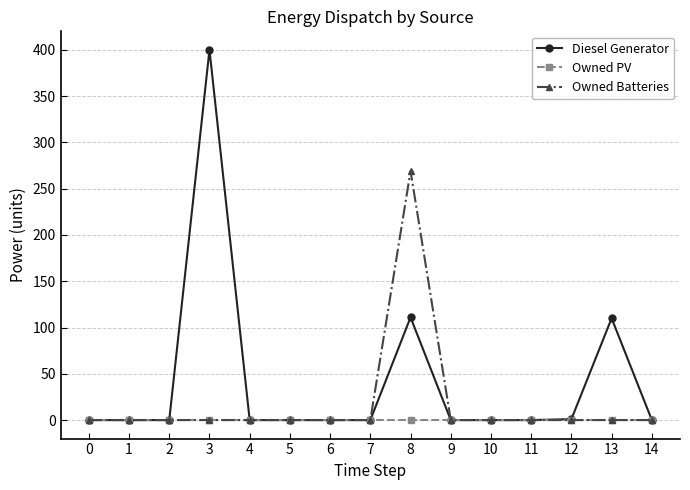

True or false: Owned Batteries has a value of 136 at 0.

False